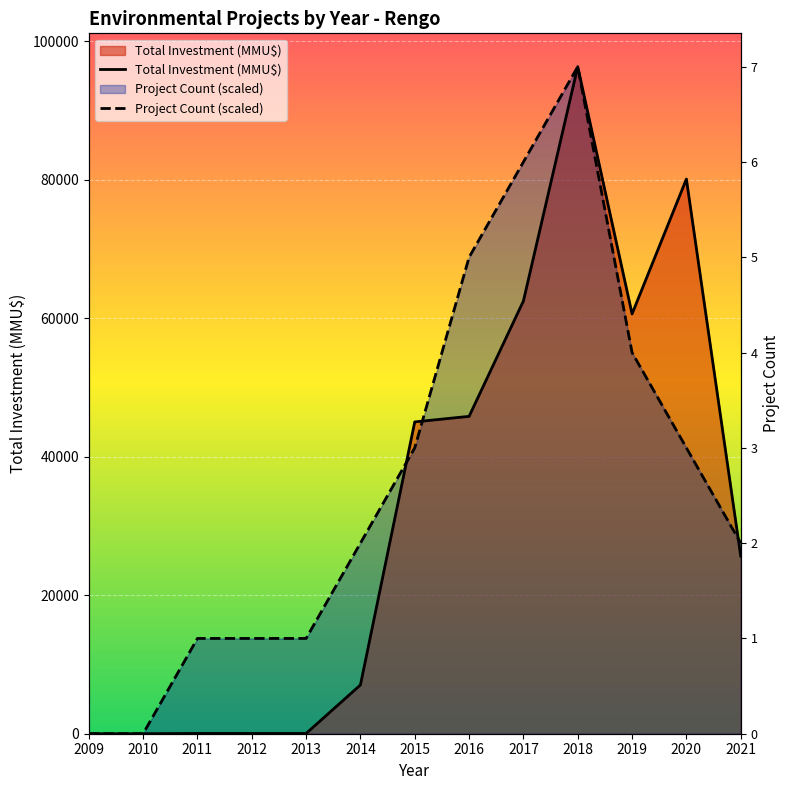

What is the total value across all series at 2016?

114660